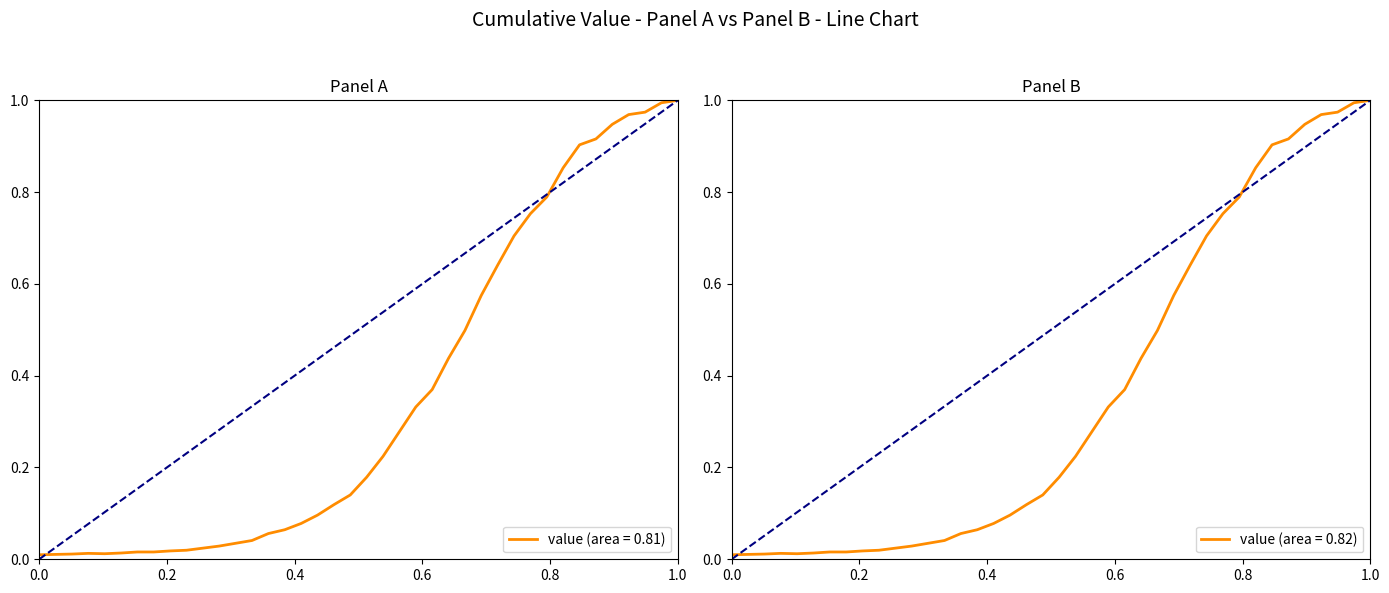

What is the difference between the maximum and minimum values?

1.0